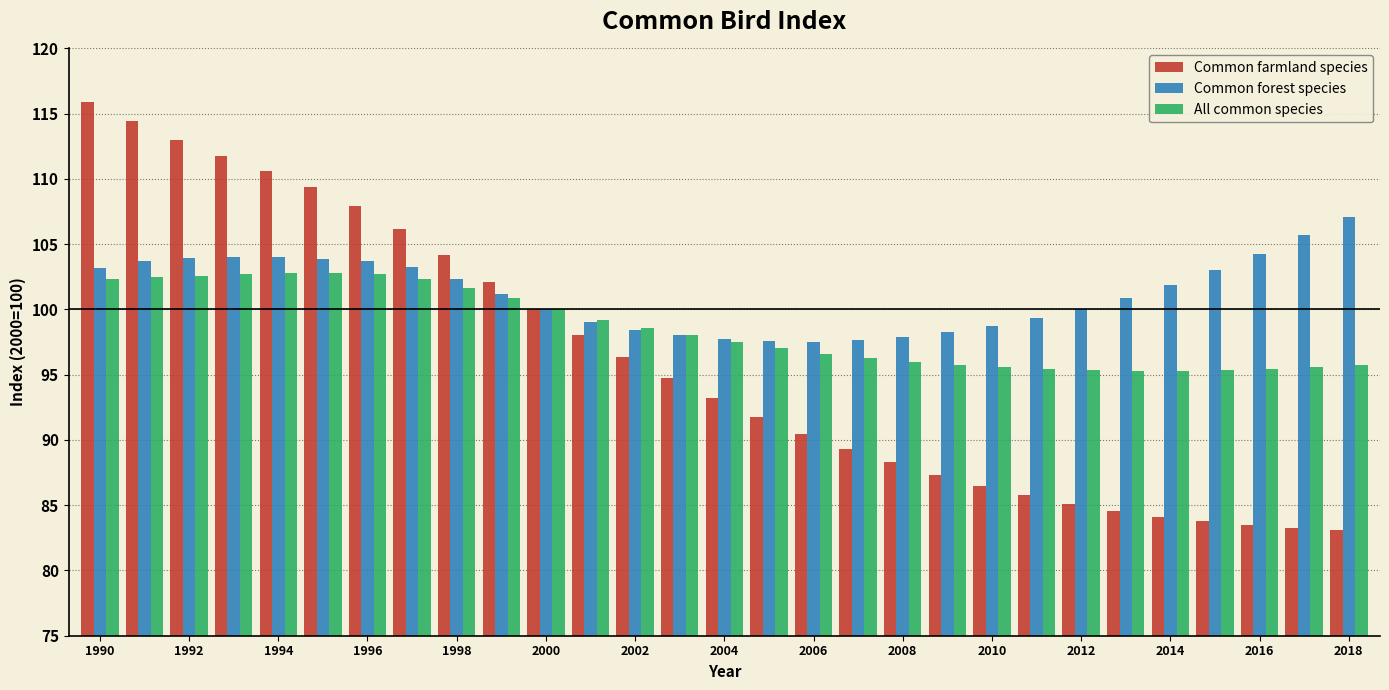

What is the maximum value shown in the chart?

115.9